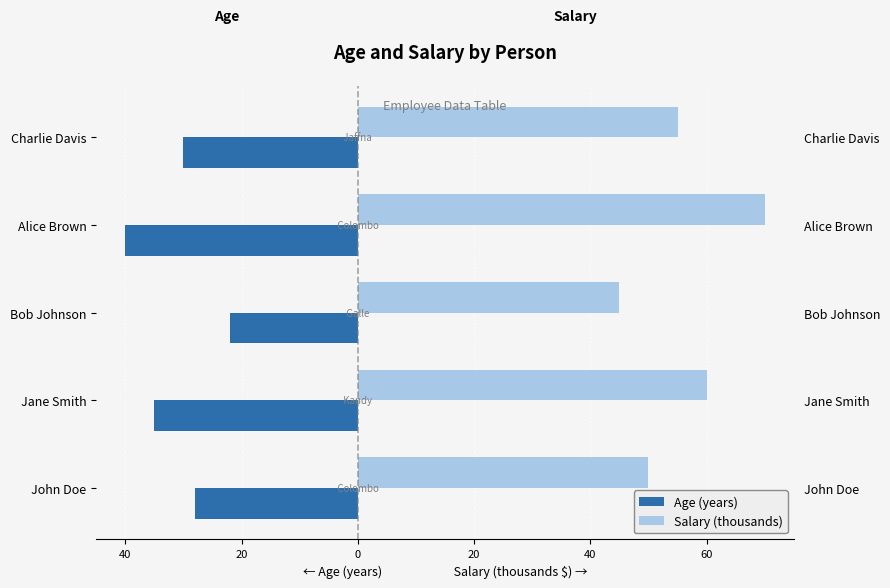

What is the approximate value of Age (years) at Jane Smith, to the nearest 10?

-40